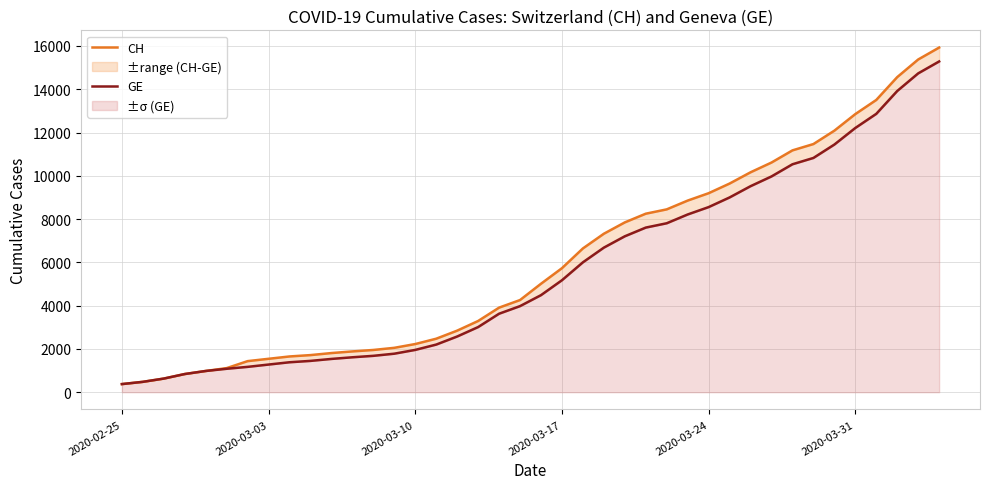

True or false: CH and GE intersect in this chart.

False